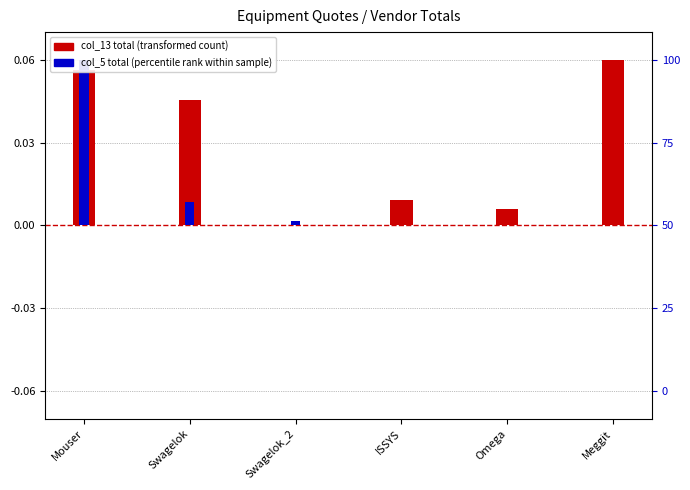

What is the label of the 3rd bar from the left?

Swagelok_2